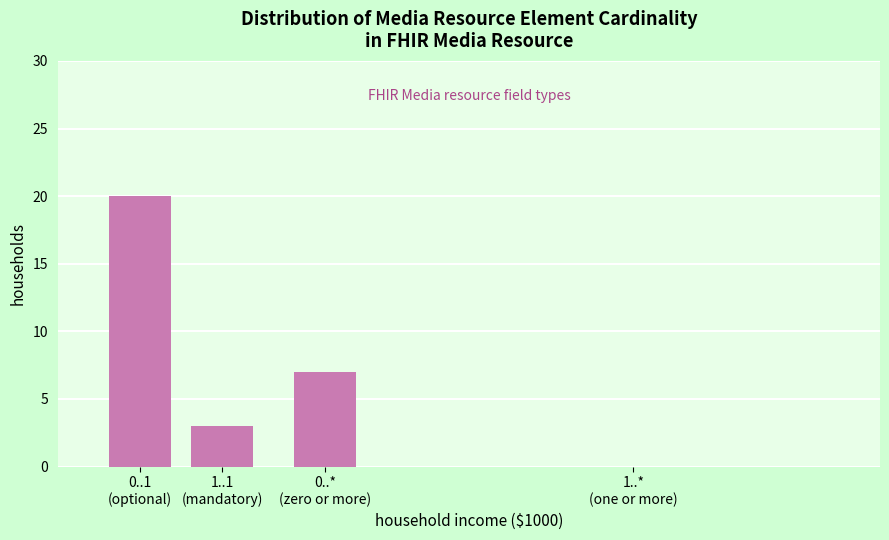

What is the maximum value shown in the chart?

20